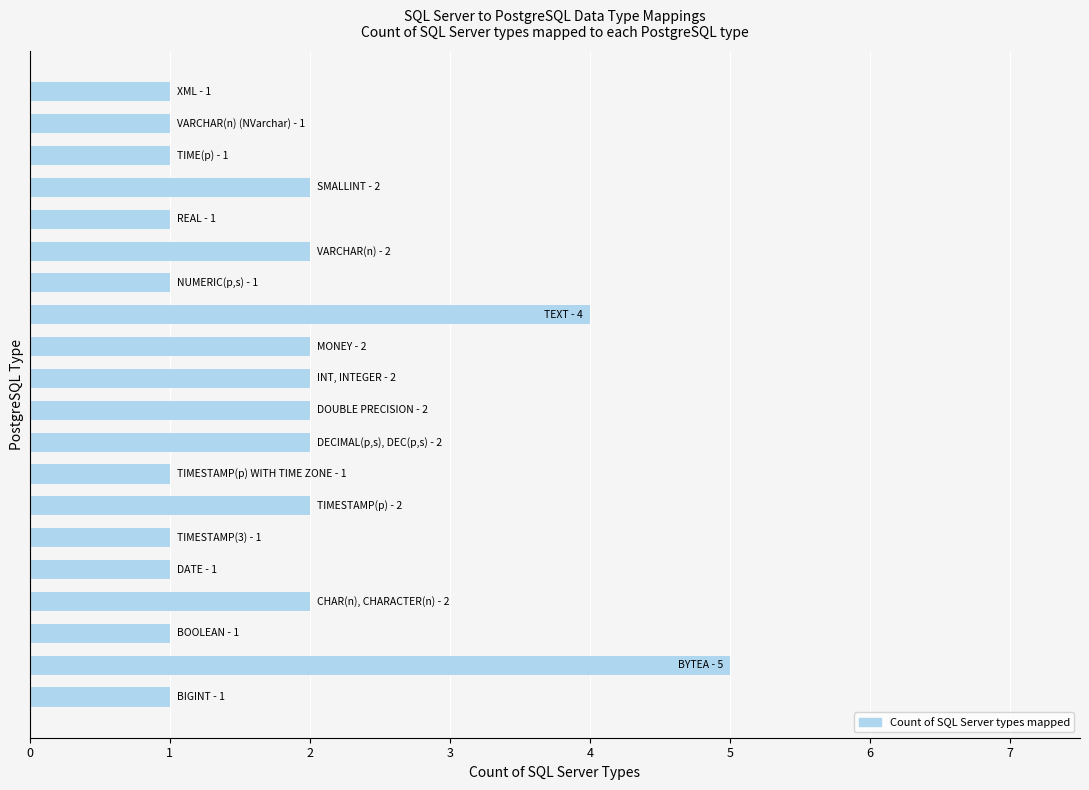

What is the greatest value displayed?

5